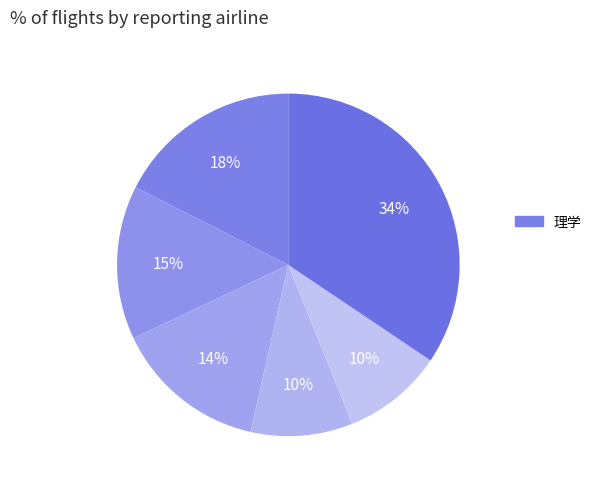

Does any single category account for the majority?

No